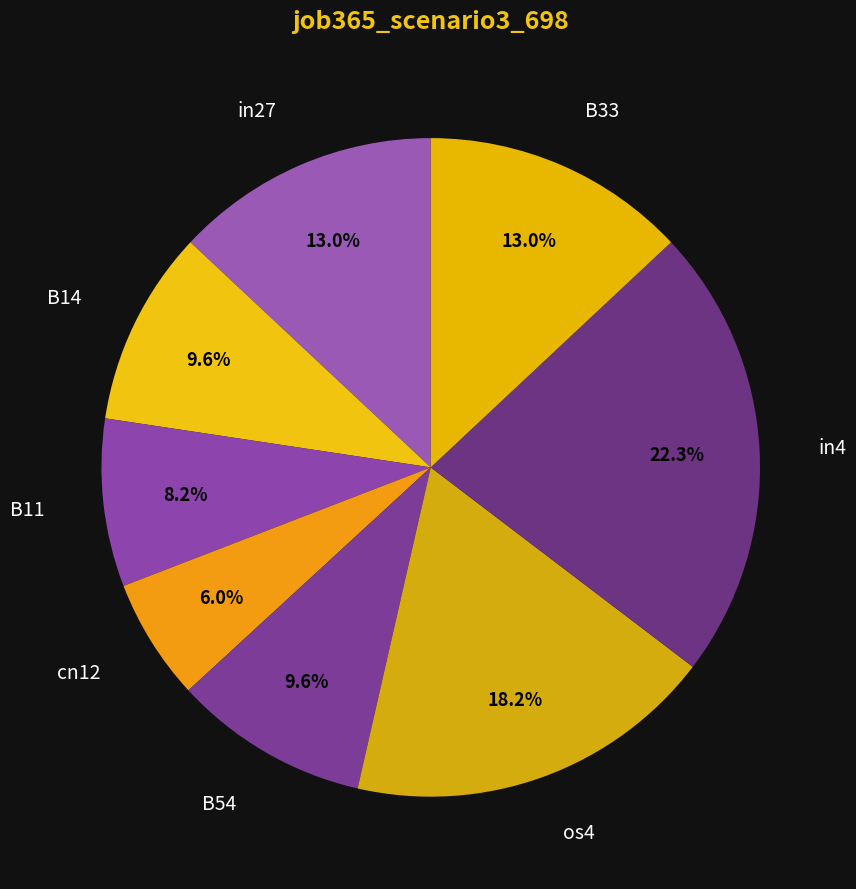

How many slices are in this pie chart?

8